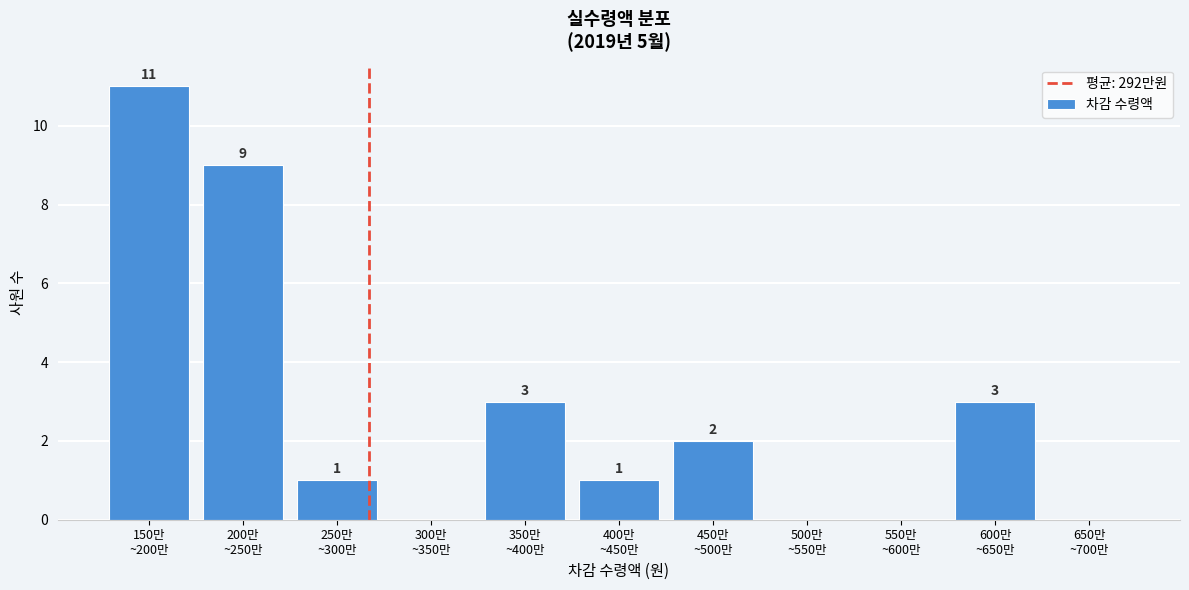

What is the greatest value displayed?

11